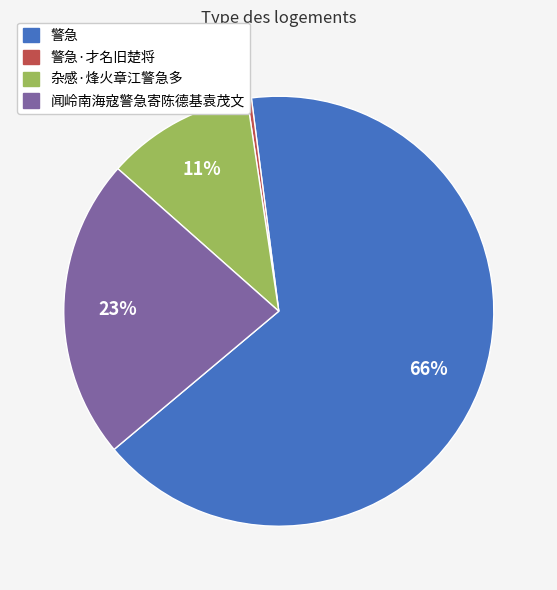

Is there any slice that represents more than half of the pie?

Yes